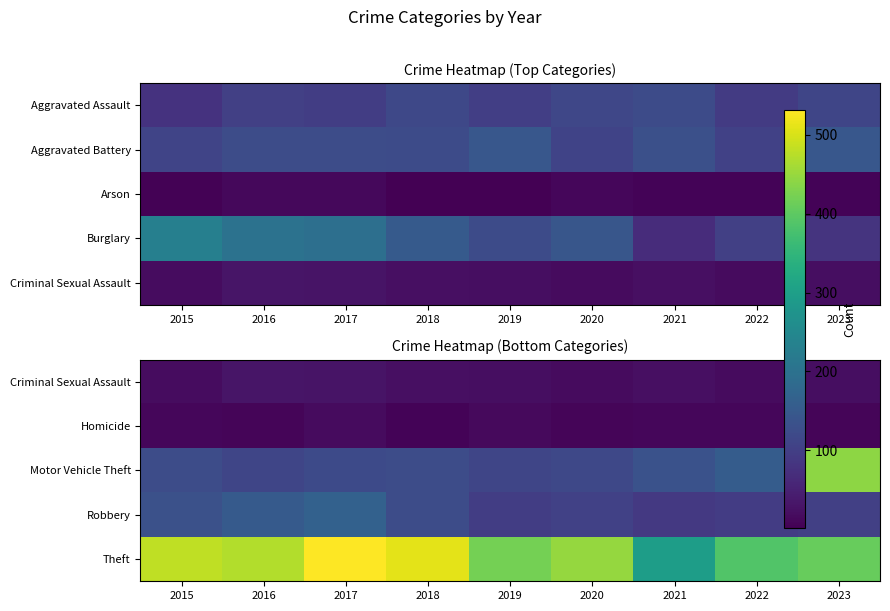

What is the greatest value displayed?

532